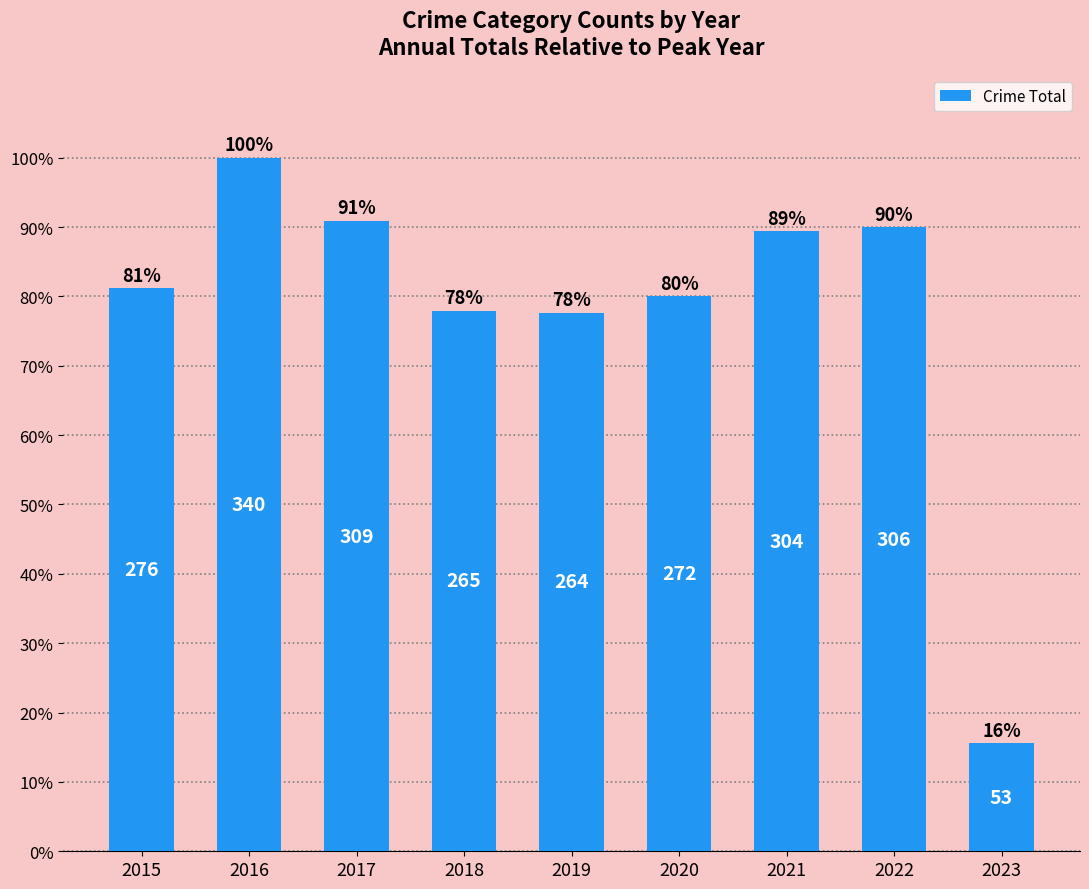

Reading left to right, what are all the values shown in this chart?

0.8	1.0	0.9	0.8	0.8	0.8	0.9	0.9	0.2